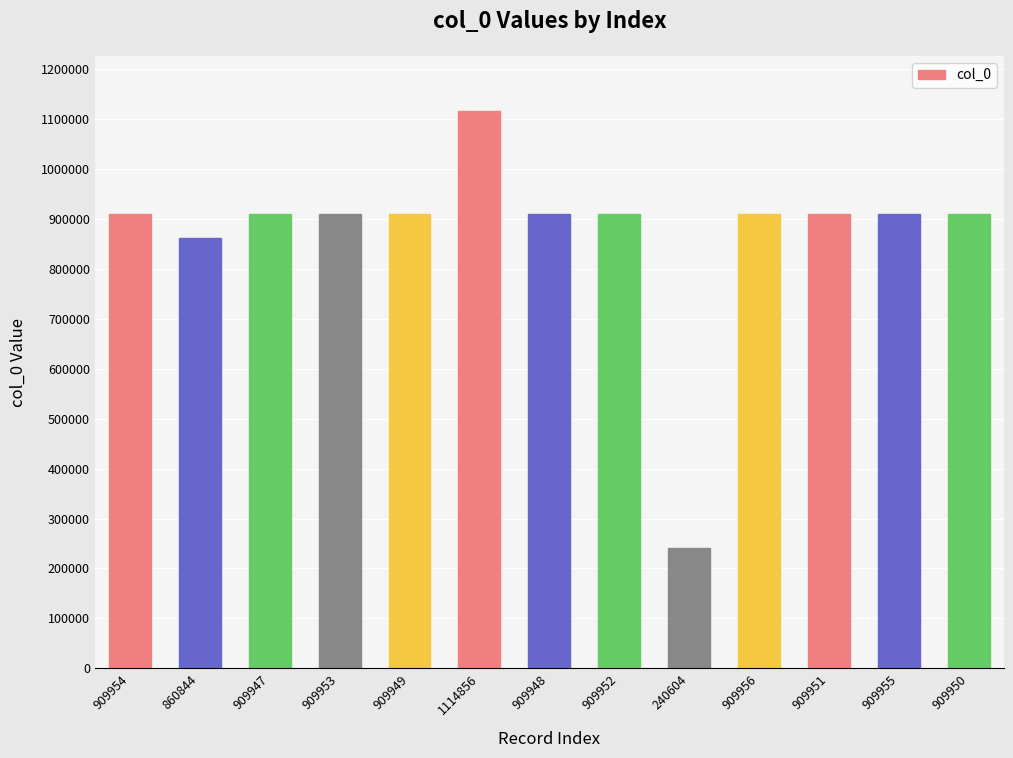

At which label is the value closest to 677730?

860844